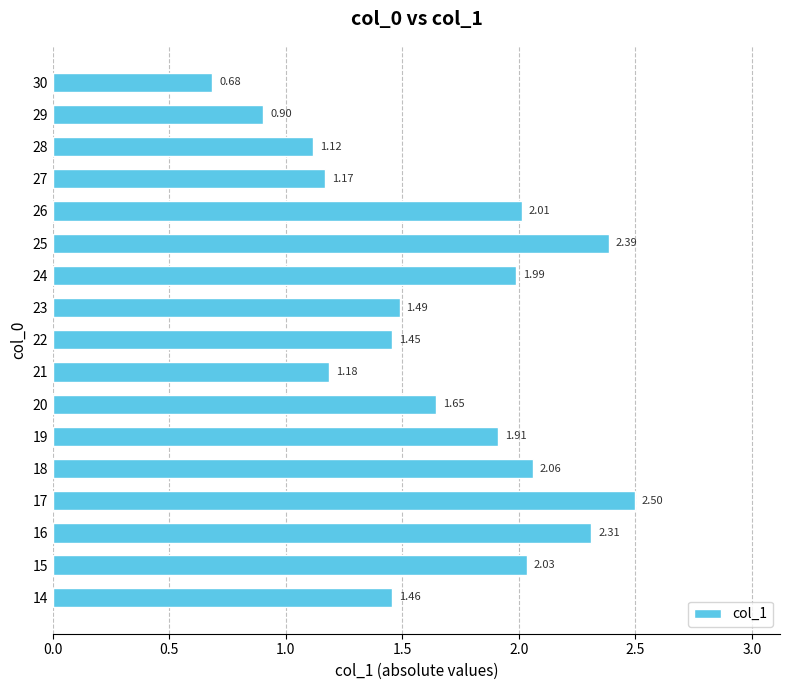

What is the sum of all values?

28.3